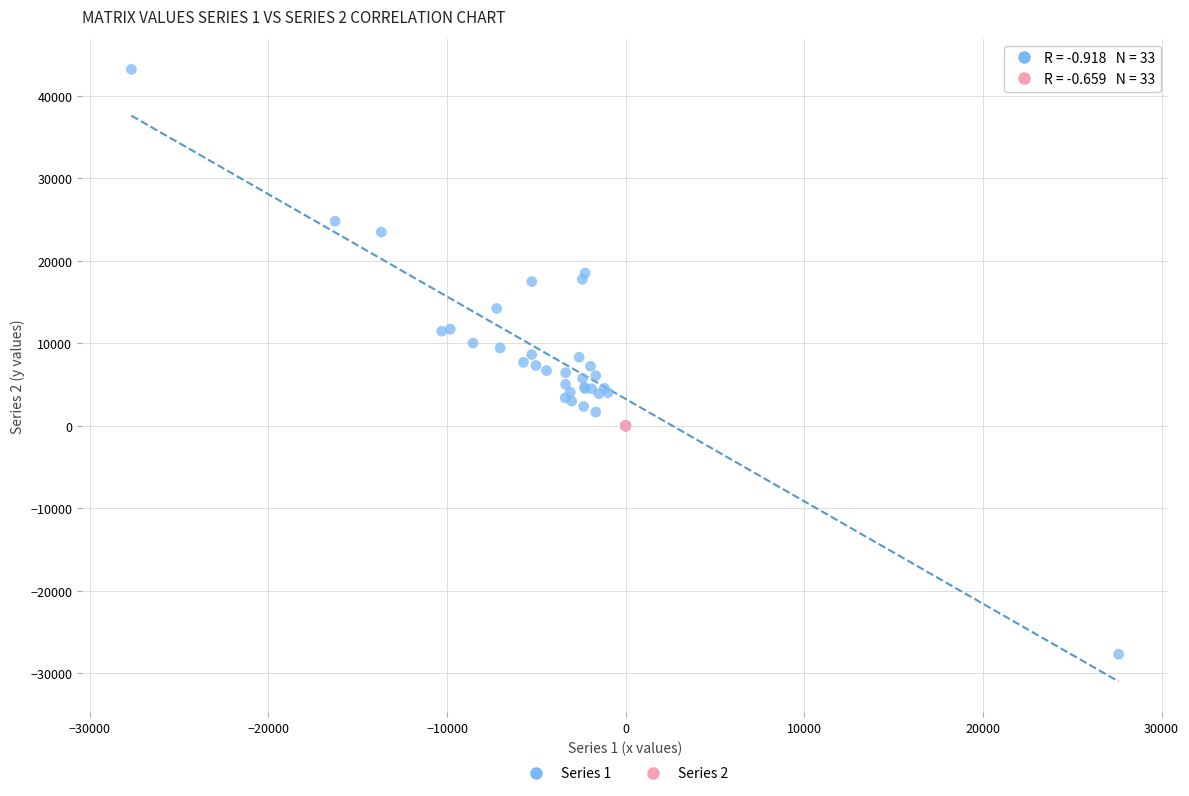

Which series reaches the maximum Y coordinate?

Series 1